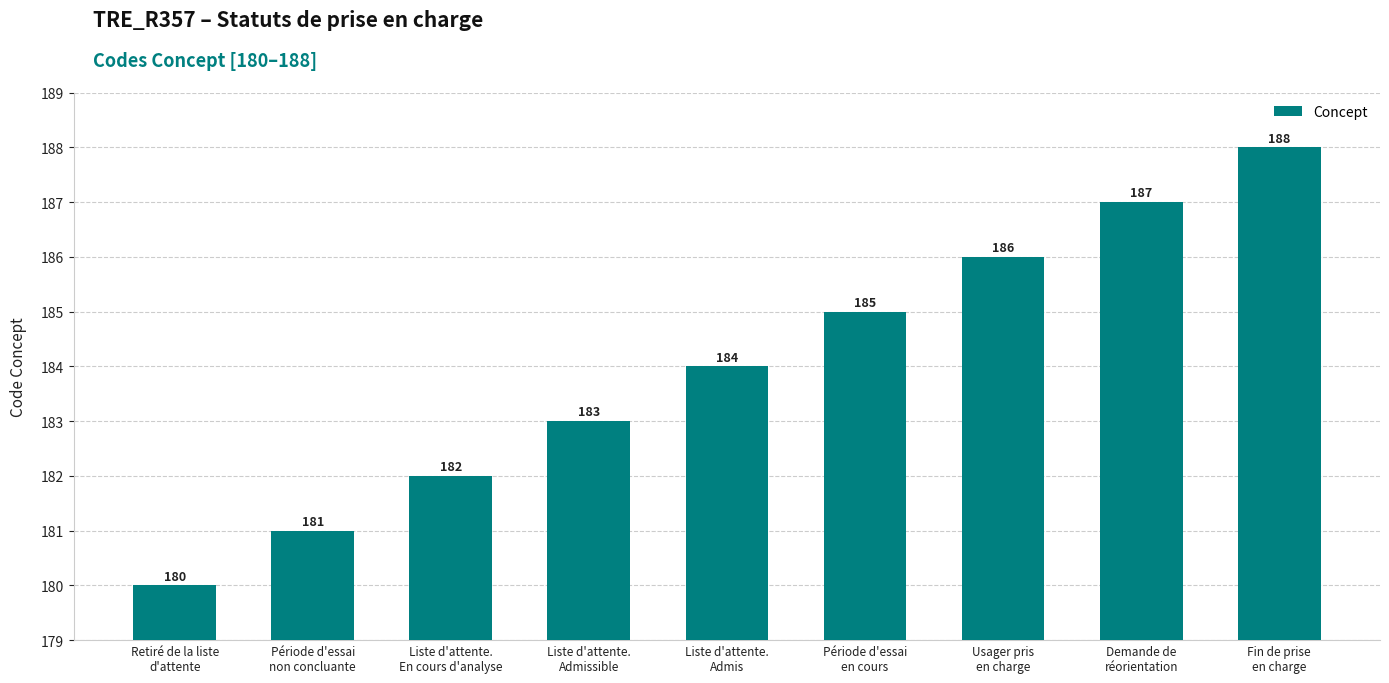

What is the sum of the values at Période d'essai
en cours and Retiré de la liste
d'attente?

365